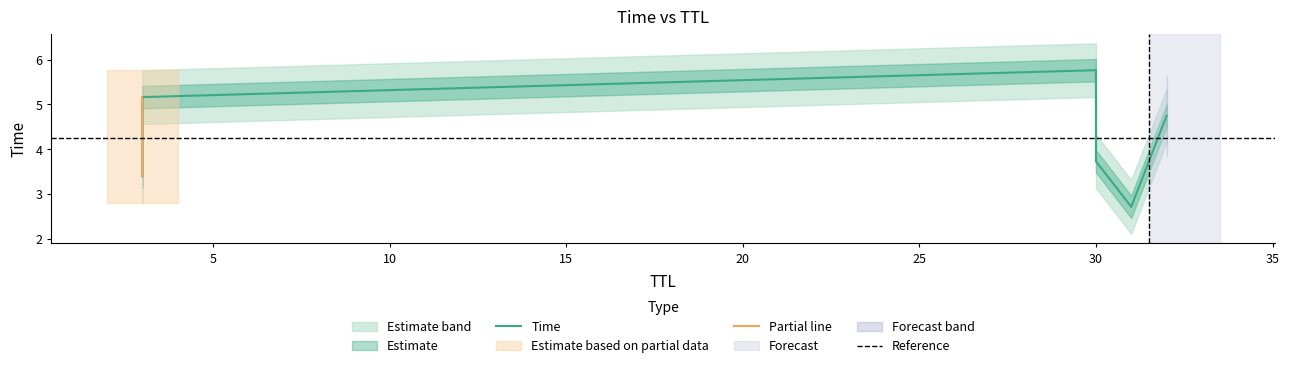

Reading left to right, what are all the values shown in this chart?

31=2.7	3=3.4	30=3.7	32=4.7	3=5.2	30=5.8